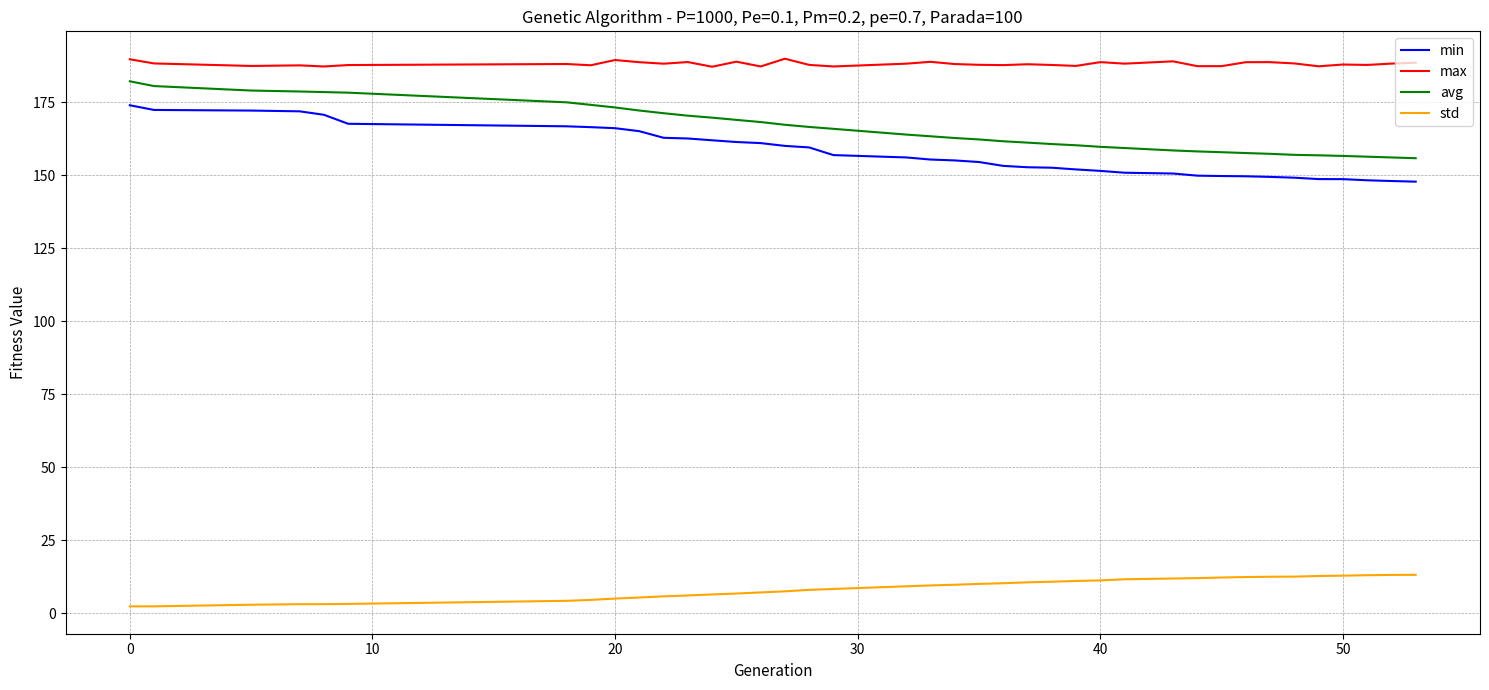

Does the chart have visible grid lines?

Yes